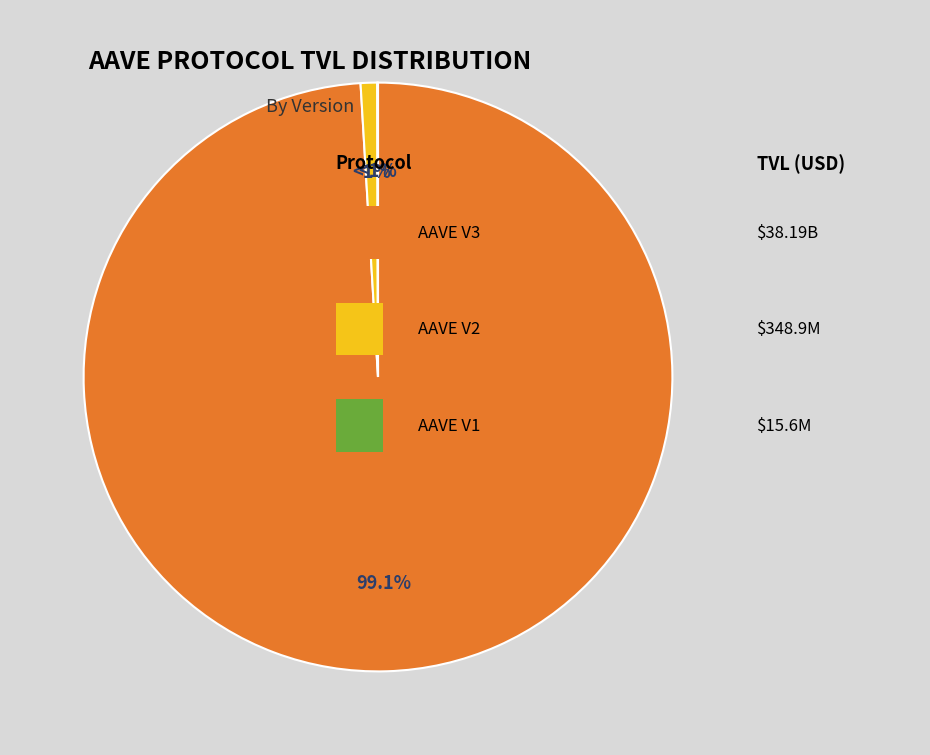

To the nearest percent, what is the difference between the largest and smallest slice percentages?

99%